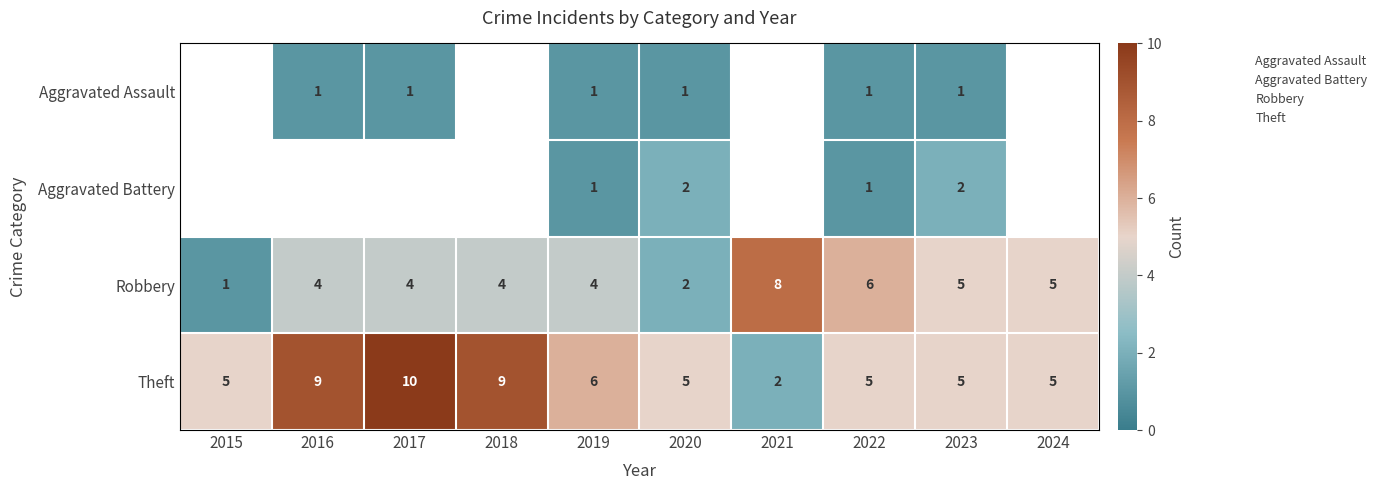

Is the value of Theft at 2016 greater than the value of Aggravated Battery at 2024?

No